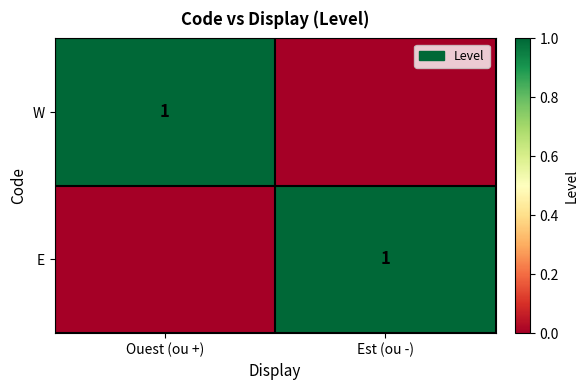

The W series shows 2 at Ouest (ou +). True or false?

False